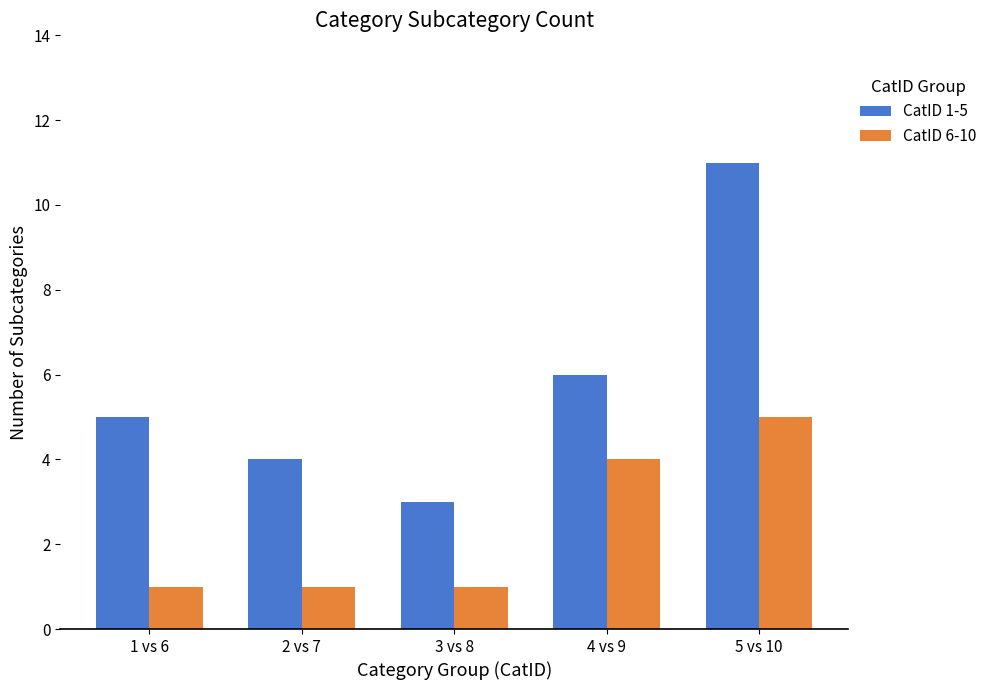

Which series has the widest spread of values?

CatID 1-5